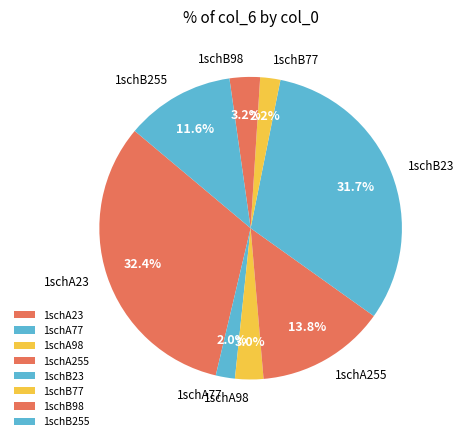

Is there any slice that represents more than half of the pie?

No